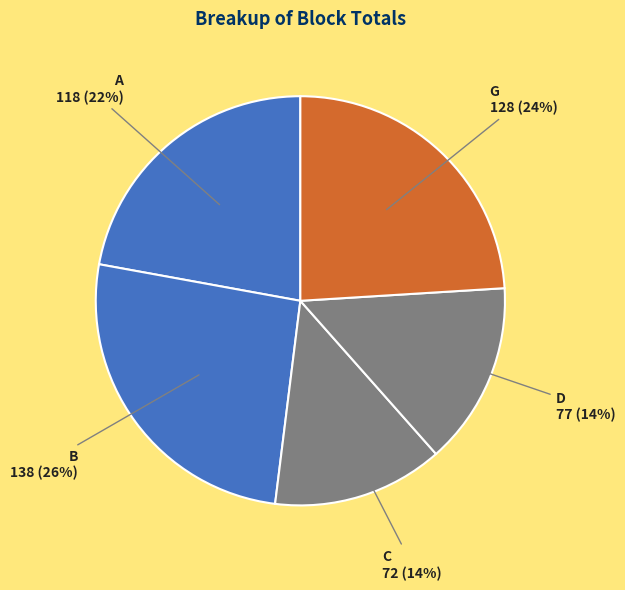

What percentage is the A slice, to the nearest percent?

22%